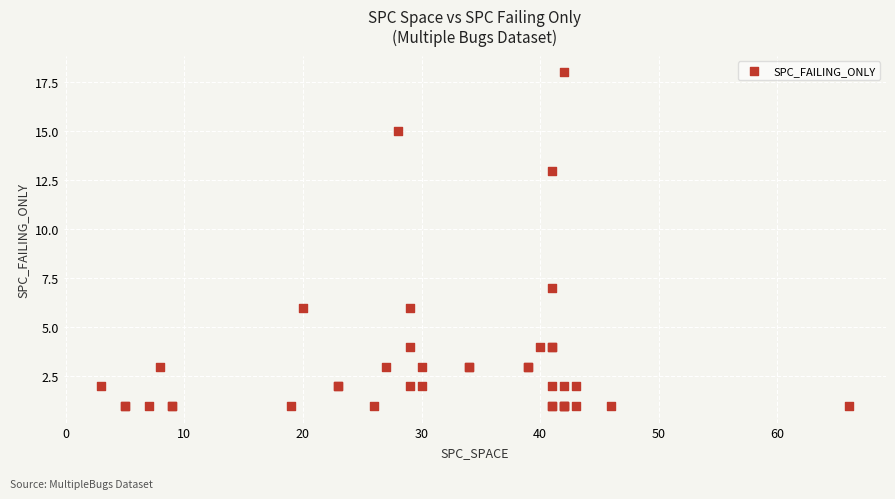

What Y value in the scatter plot is closest to 9?

7